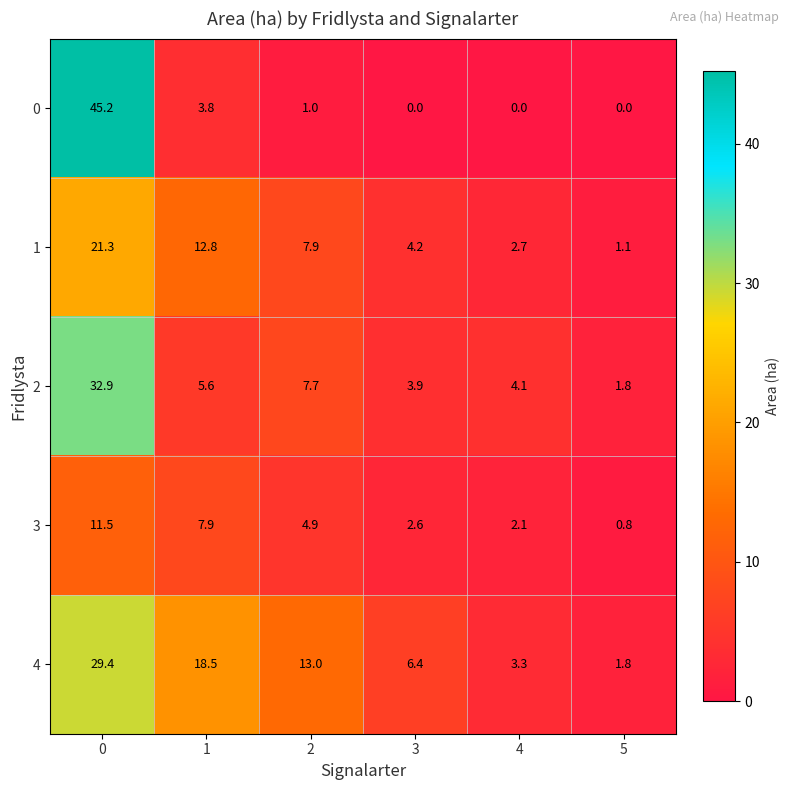

What is the difference between the maximum and minimum values in the 0 series?

45.2